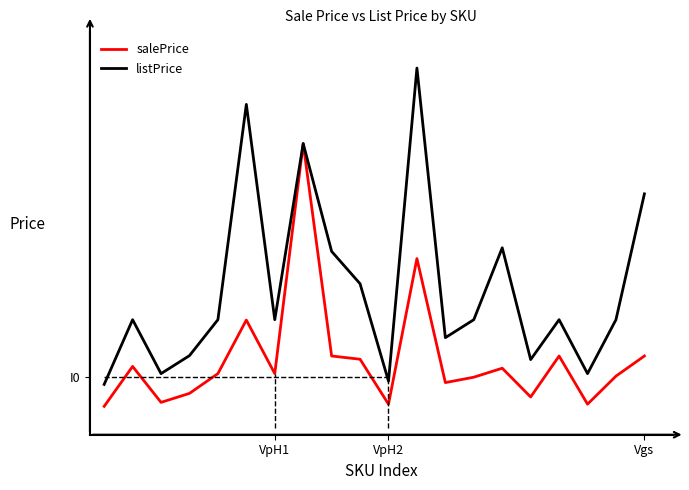

What are all the series names shown in the legend?

salePrice, listPrice